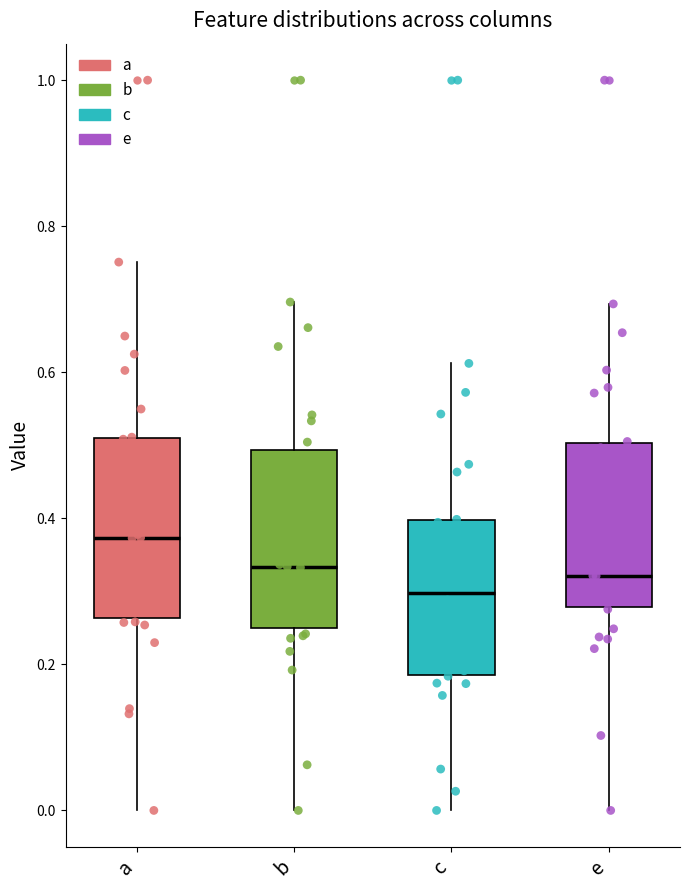

Reading left to right, read every box against the y-axis: the position of its median line, the range the box covers, and the ends of its whiskers. The values are not printed on the chart, so give them approximately, as read against the axis.

a: median 0.38, box 0.26 to 0.52, whiskers 0.00 to 0.76
b: median 0.34, box 0.24 to 0.50, whiskers 0.00 to 0.70
c: median 0.30, box 0.18 to 0.40, whiskers 0.00 to 0.62
e: median 0.32, box 0.28 to 0.50, whiskers 0.00 to 0.70